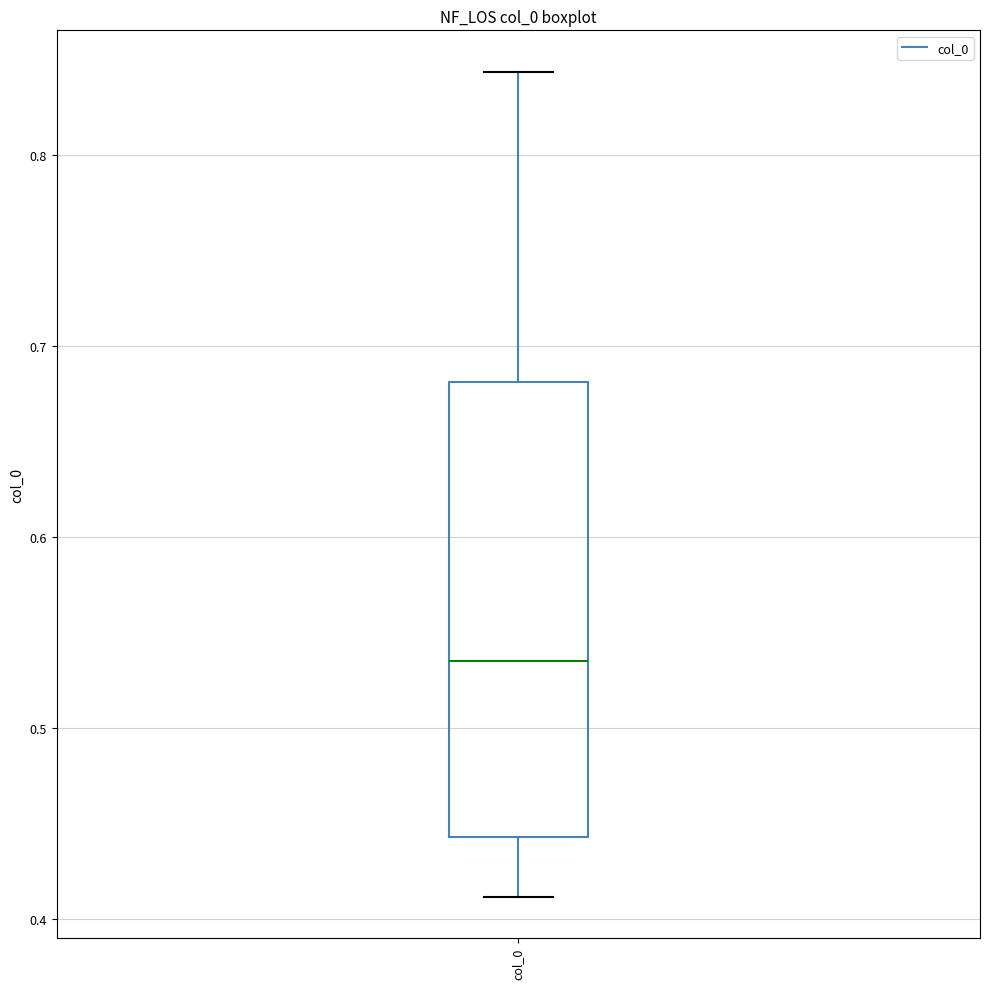

Where is the upper edge of the box for col_0 on the y-axis? The values are not printed on the chart, so give them approximately, as read against the axis.

0.68